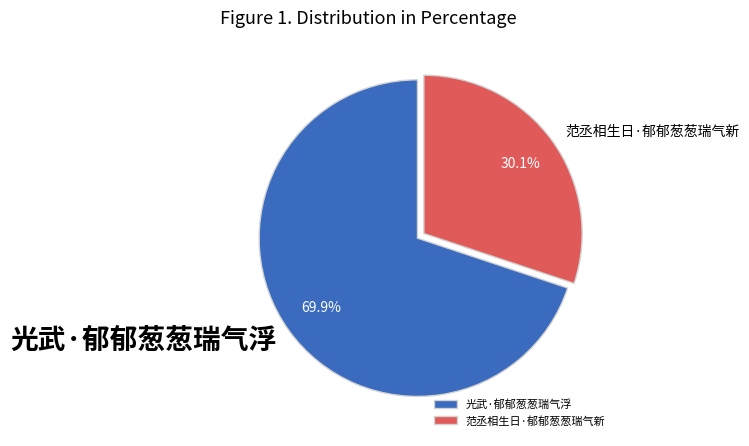

How much of the chart is everything except 光武·郁郁葱葱瑞气浮?

30.1%